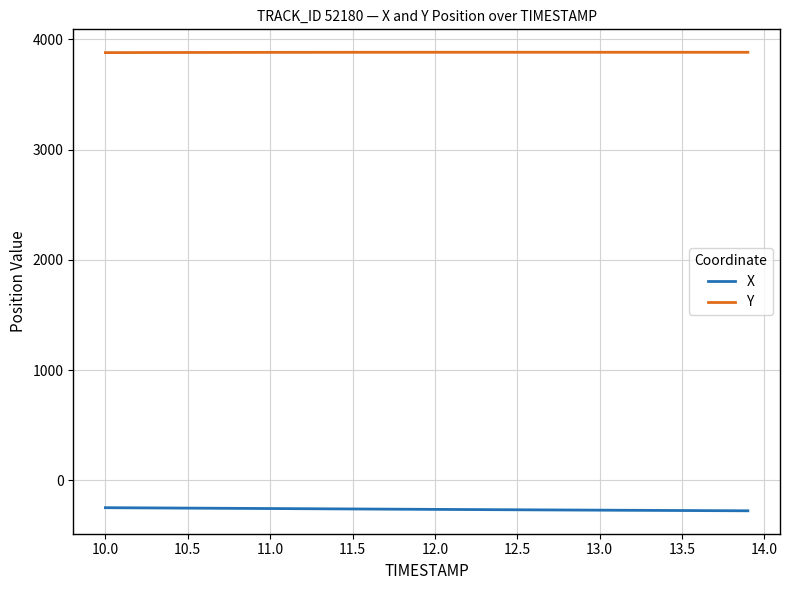

Rank the series by their average value, from highest to lowest.

Y, X